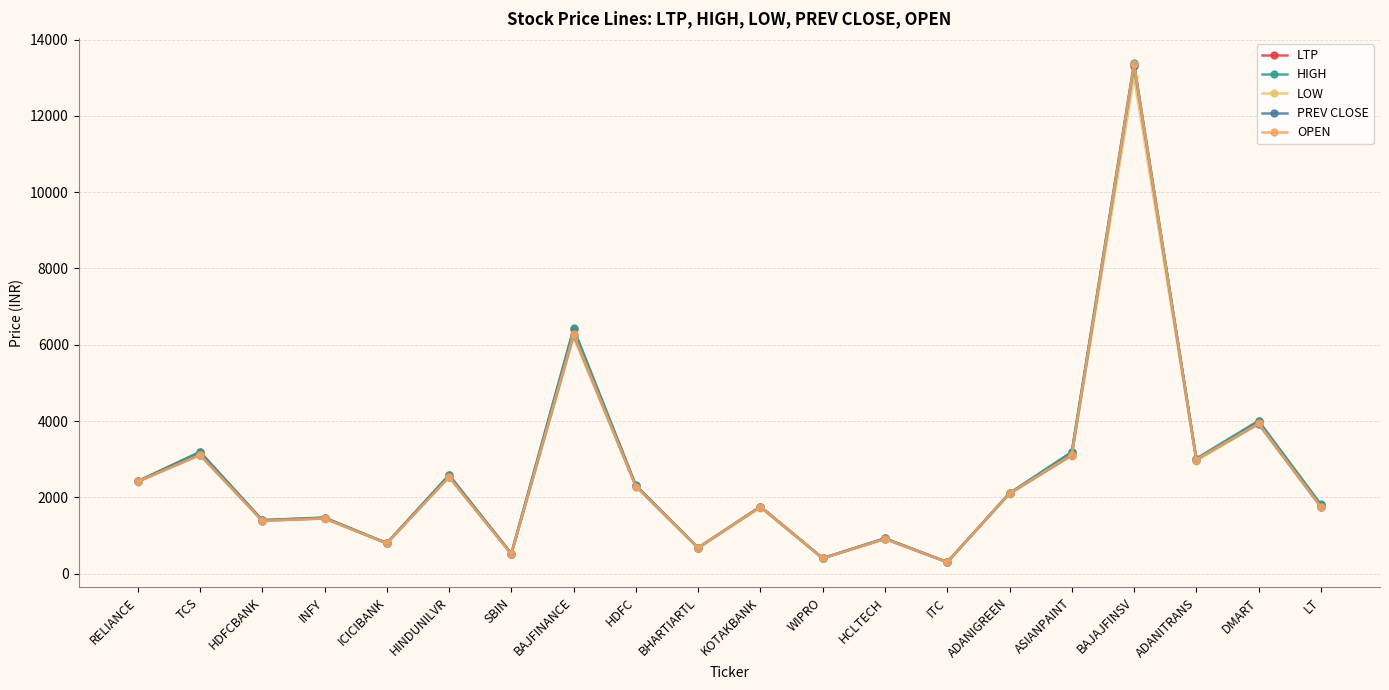

The HIGH series shows 407.4 at WIPRO. True or false?

True